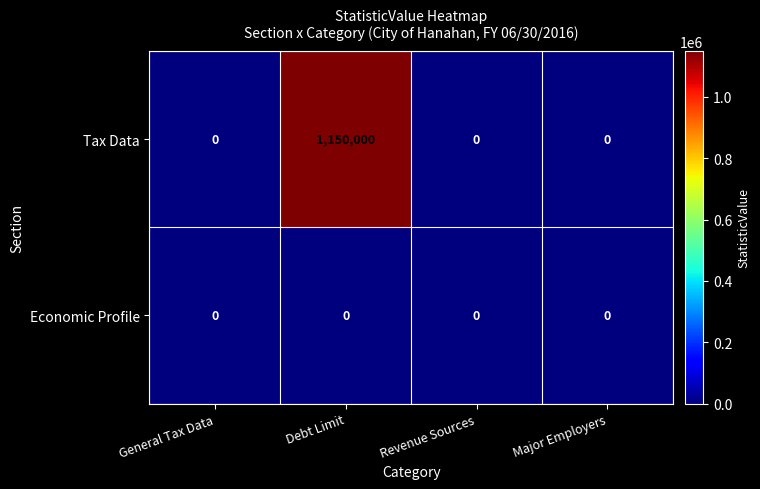

Which series has the largest range (max minus min)?

Tax Data